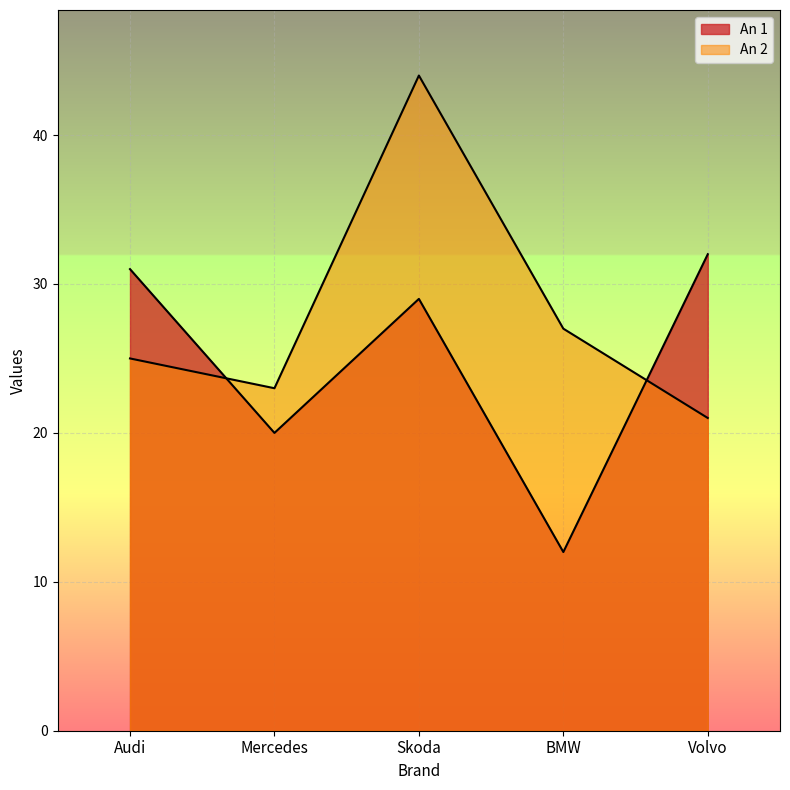

List the series in order of their overall mean, lowest first.

An 1, An 2